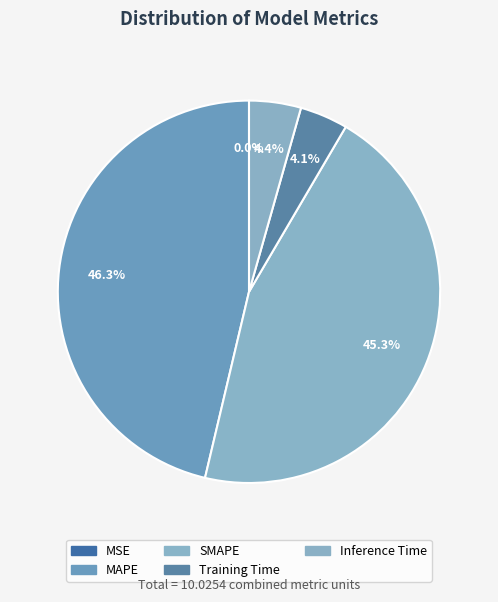

Count the number of slices in the pie.

5